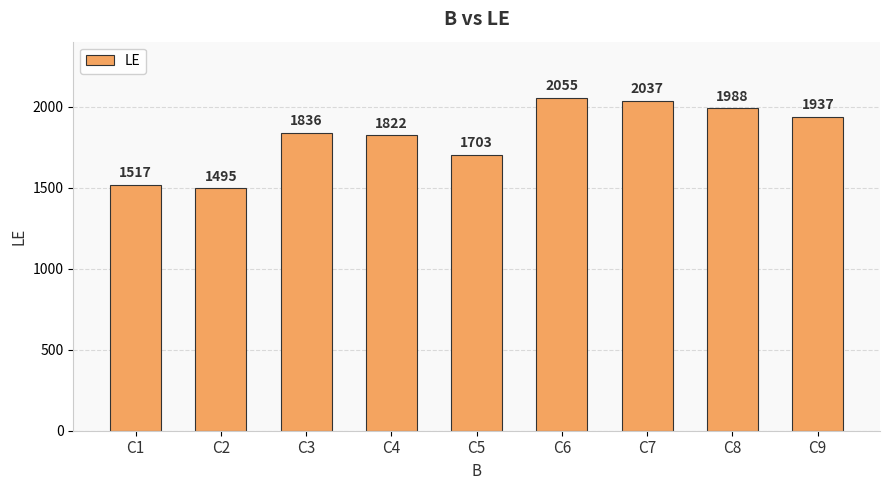

What is the smallest value displayed?

1495